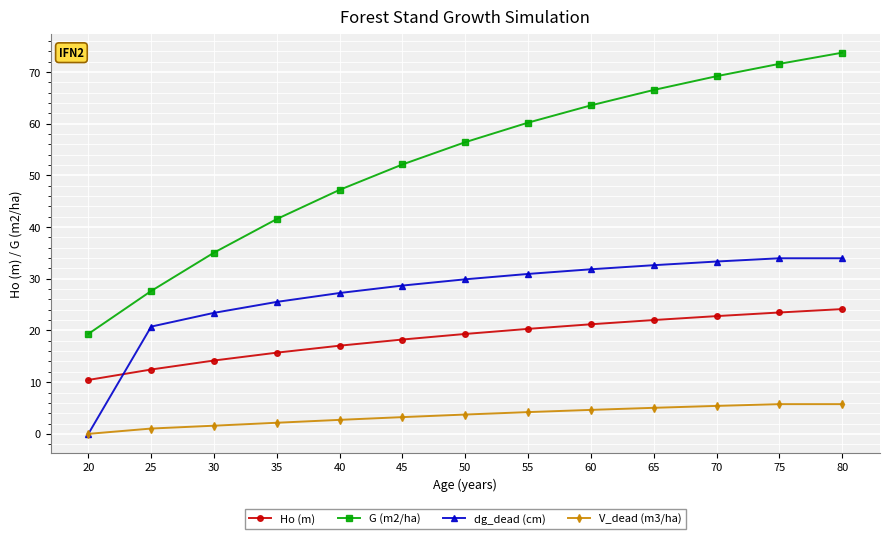

What is the difference between the highest and lowest values at 75?

65.8